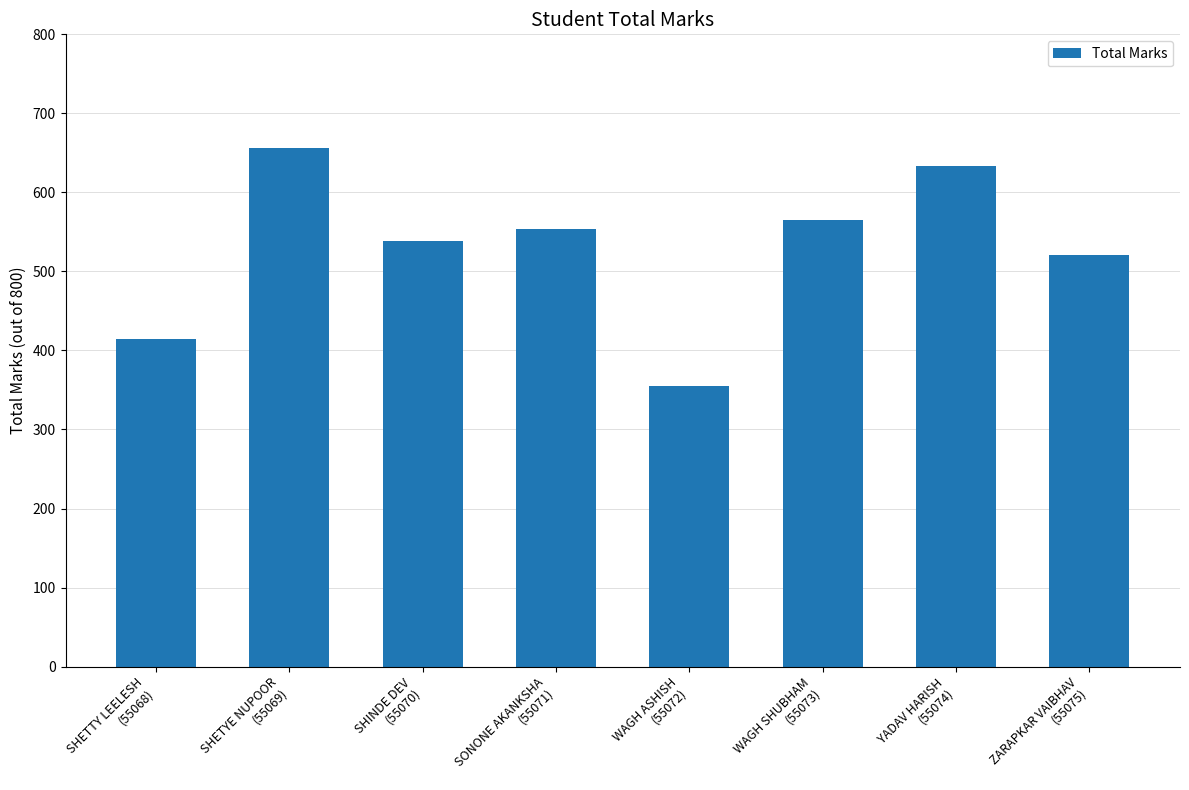

Reading left to right, transcribe all the data shown in this chart.

SHETTY LEELESH
(55068)=414	SHETYE NUPOOR
(55069)=656	SHINDE DEV
(55070)=539	SONONE AKANKSHA
(55071)=554	WAGH ASHISH
(55072)=355	WAGH SHUBHAM
(55073)=565	YADAV HARISH
(55074)=633	ZARAPKAR VAIBHAV
(55075)=521